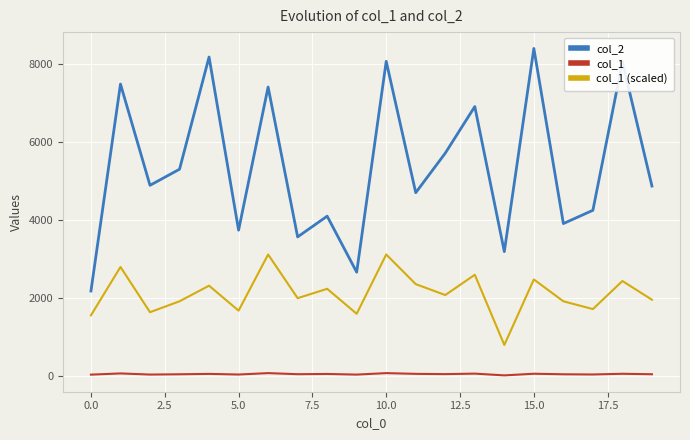

List the series in order of their overall mean, highest first.

col_2, col_1 (scaled), col_1